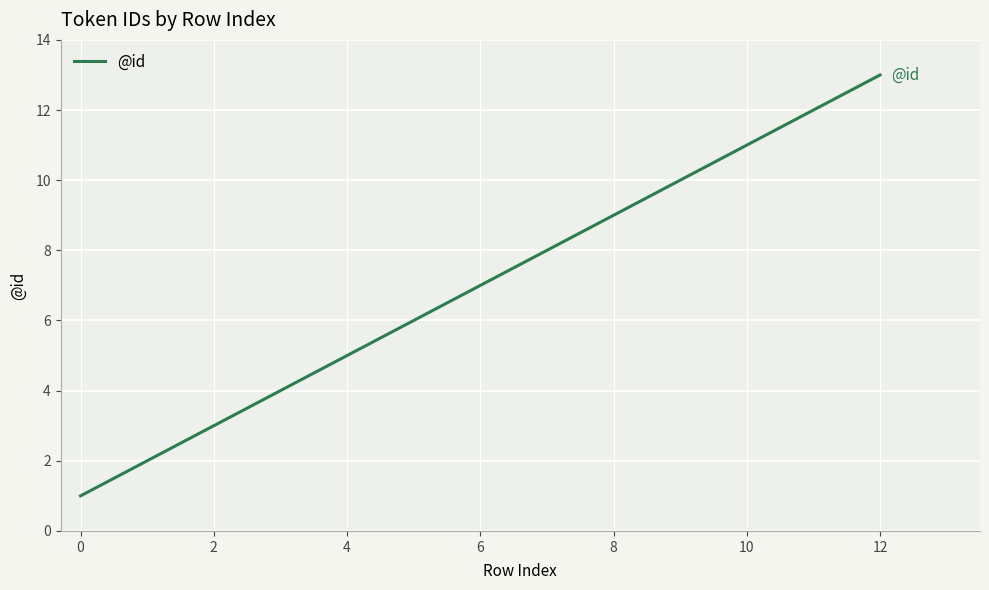

What is the maximum value shown in the chart?

13